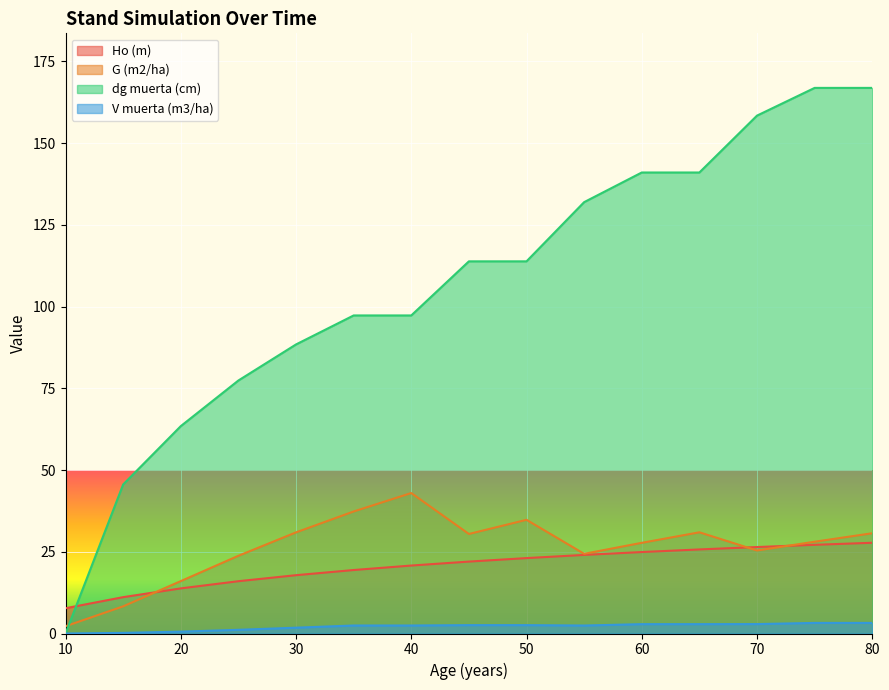

How many data points in G (m2/ha) are less than 28?

7